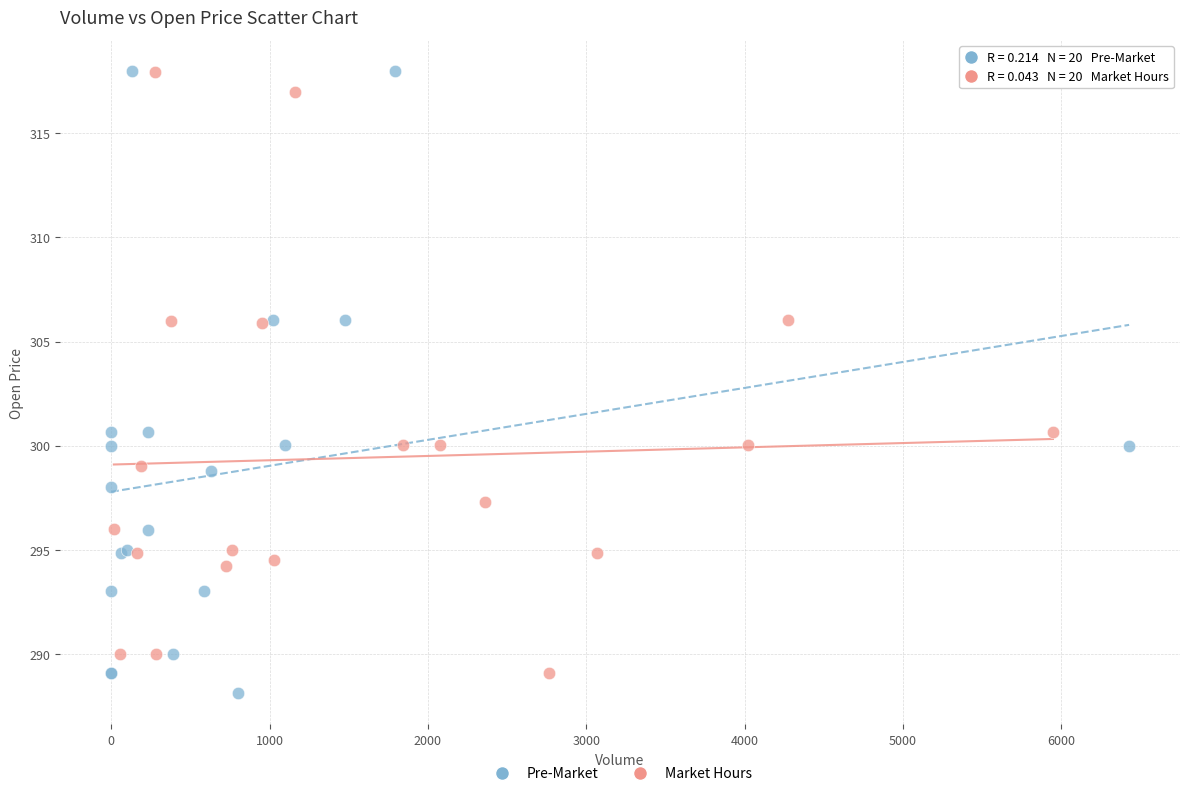

What are all the series names shown in the legend?

Pre-Market, Market Hours